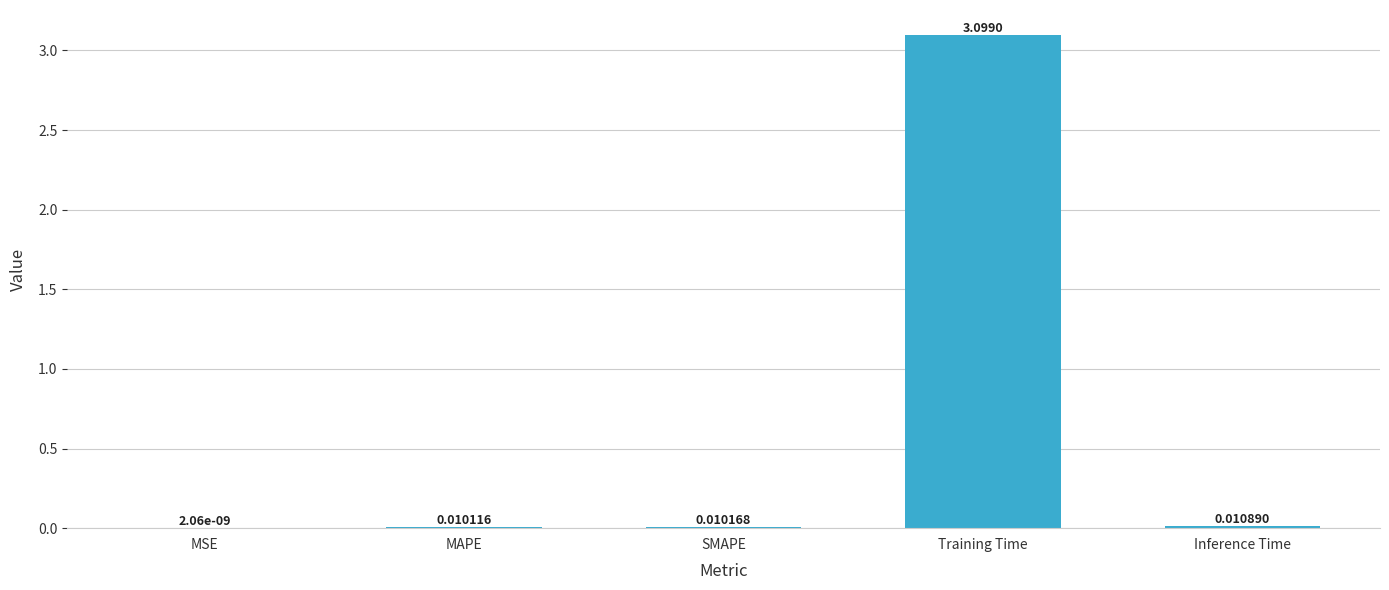

Which label corresponds to the largest value in the chart?

Training Time